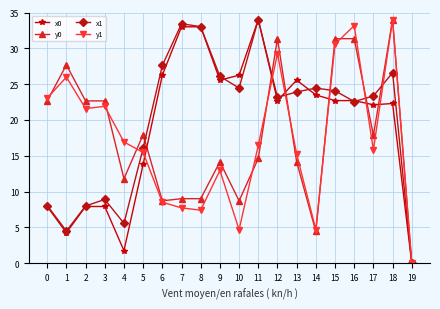

What is the value of the y1 point at the 7th from the left?

8.5